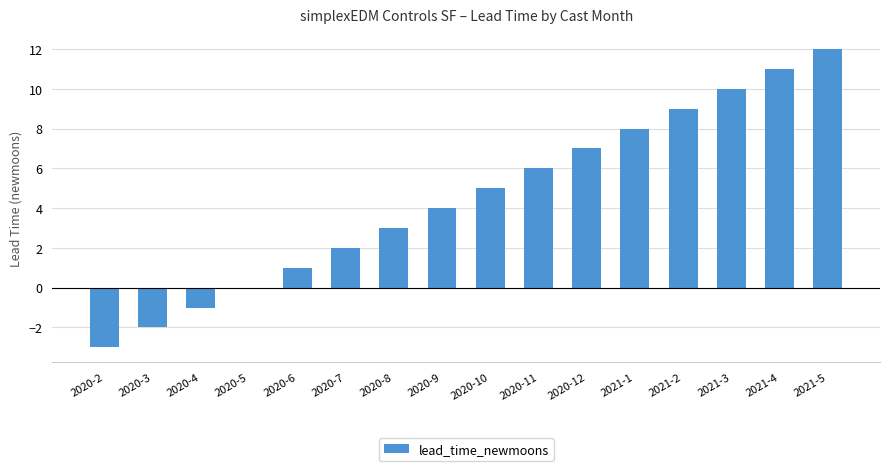

Reading right to left, list all the values displayed in this chart.

2021-5=12	2021-4=11	2021-3=10	2021-2=9	2021-1=8	2020-12=7	2020-11=6	2020-10=5	2020-9=4	2020-8=3	2020-7=2	2020-6=1	2020-5=0	2020-4=-1	2020-3=-2	2020-2=-3